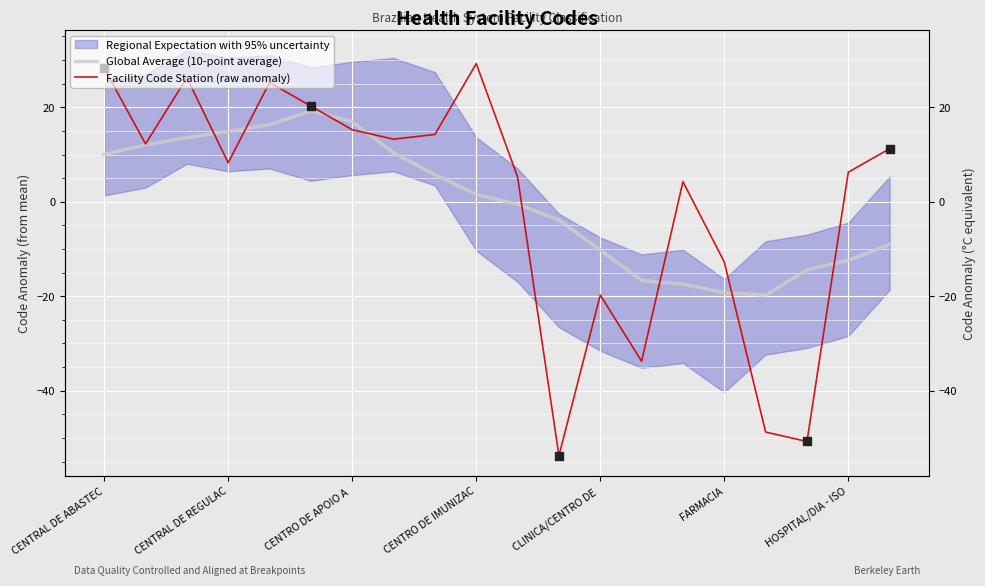

True or false: Global Average (10-point average) has more than 2 points higher than both neighbors.

False